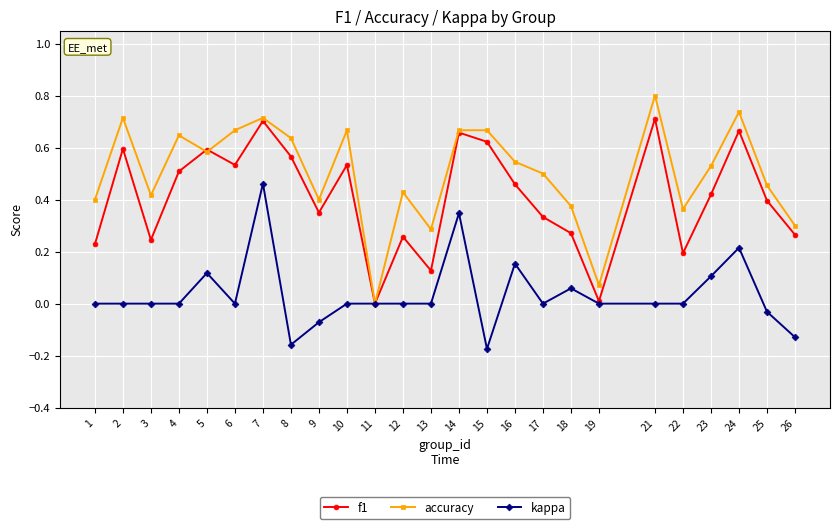

Which series has the largest total across all categories?

accuracy